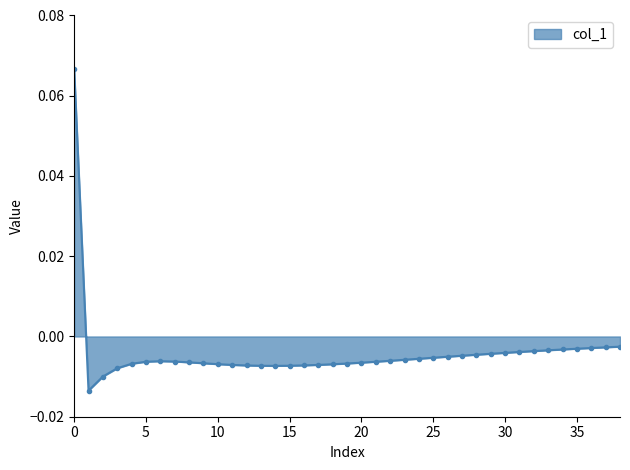

Reading left to right, transcribe all the data shown in this chart.

0=0.1	1=-0.0	2=-0.0	3=-0.0	4=-0.0	5=-0.0	6=-0.0	7=-0.0	8=-0.0	9=-0.0	10=-0.0	11=-0.0	12=-0.0	13=-0.0	14=-0.0	15=-0.0	16=-0.0	17=-0.0	18=-0.0	19=-0.0	20=-0.0	21=-0.0	22=-0.0	23=-0.0	24=-0.0	25=-0.0	26=-0.0	27=-0.0	28=-0.0	29=-0.0	30=-0.0	31=-0.0	32=-0.0	33=-0.0	34=-0.0	35=-0.0	36=-0.0	37=-0.0	38=-0.0